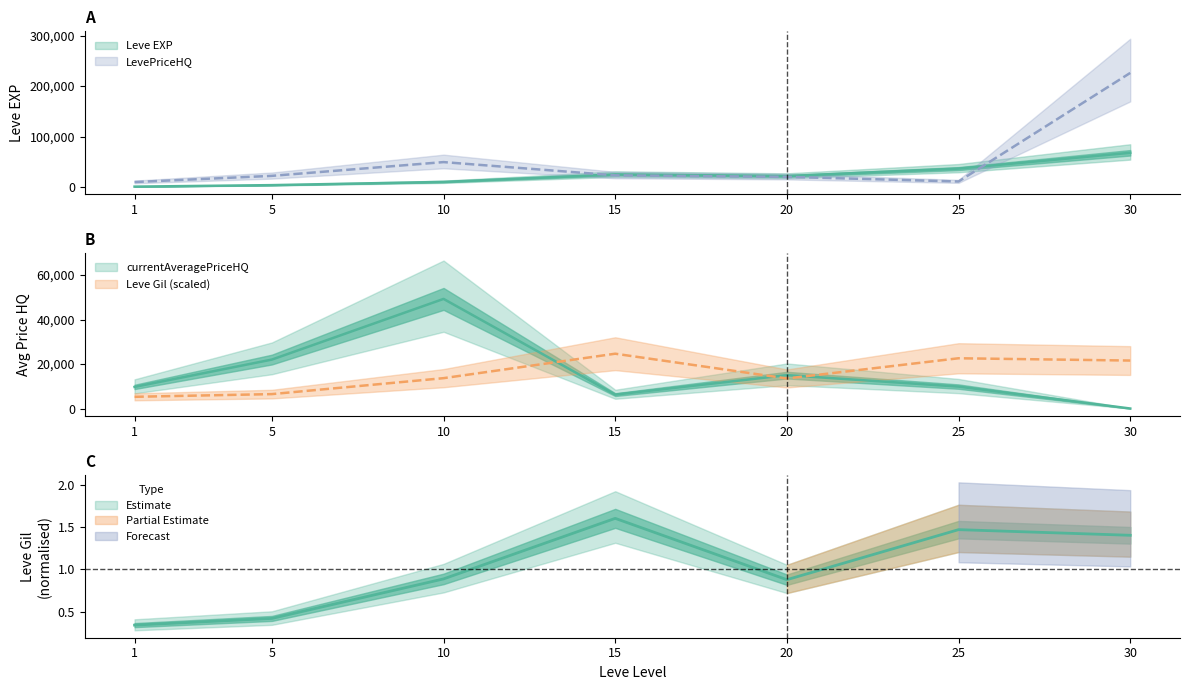

The Leve Gil series shows 0.4 at 5. True or false?

True